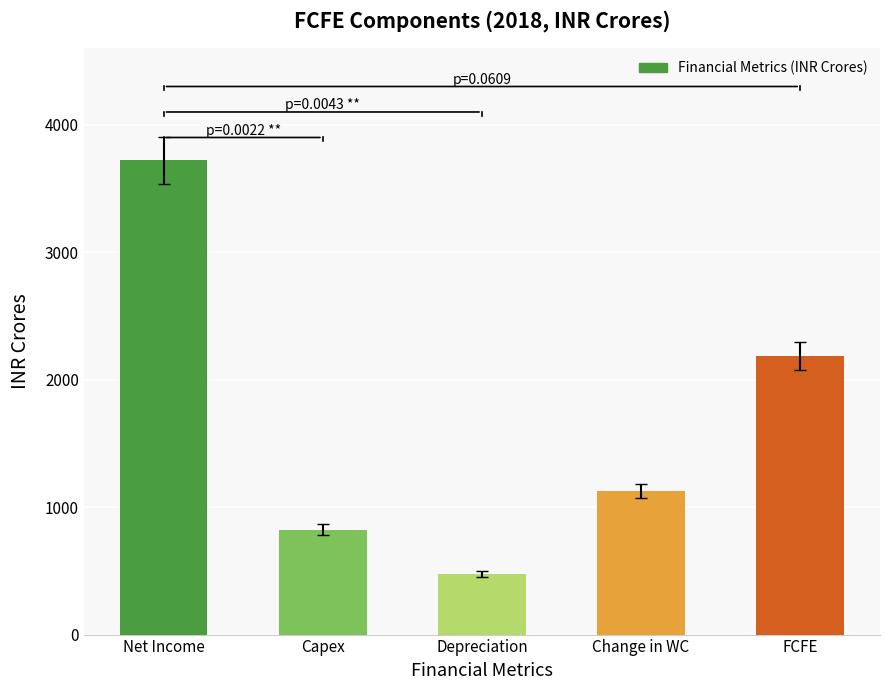

Which label corresponds to the largest value in the chart?

Net Income